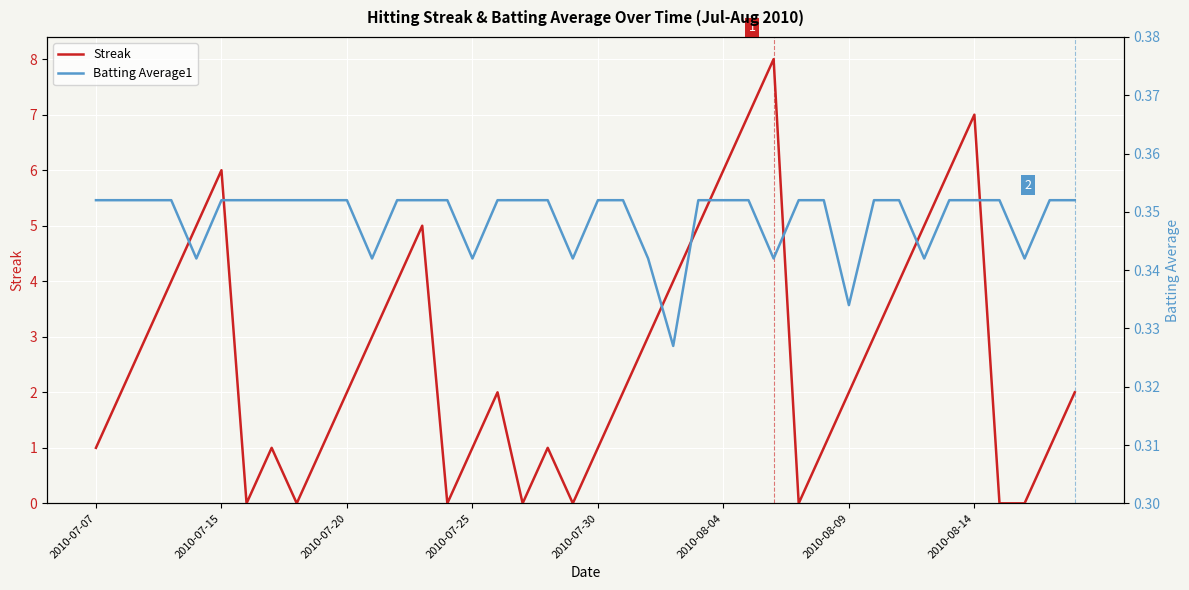

The Streak series shows 7 at 2010-08-14. True or false?

True